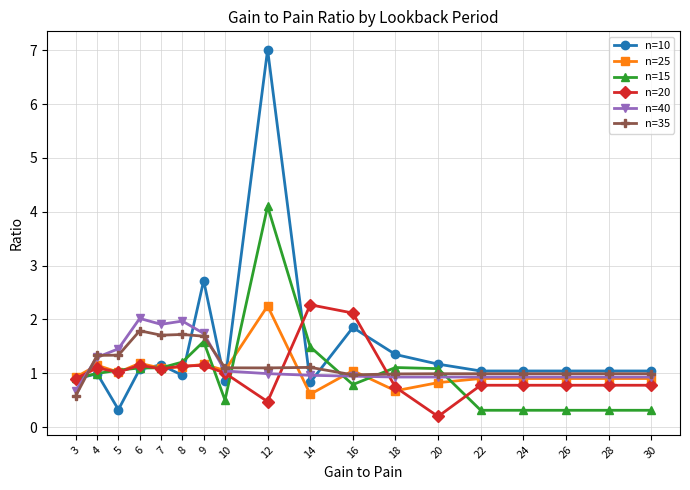

What are all the series names shown in the legend?

n=10, n=25, n=15, n=20, n=40, n=35